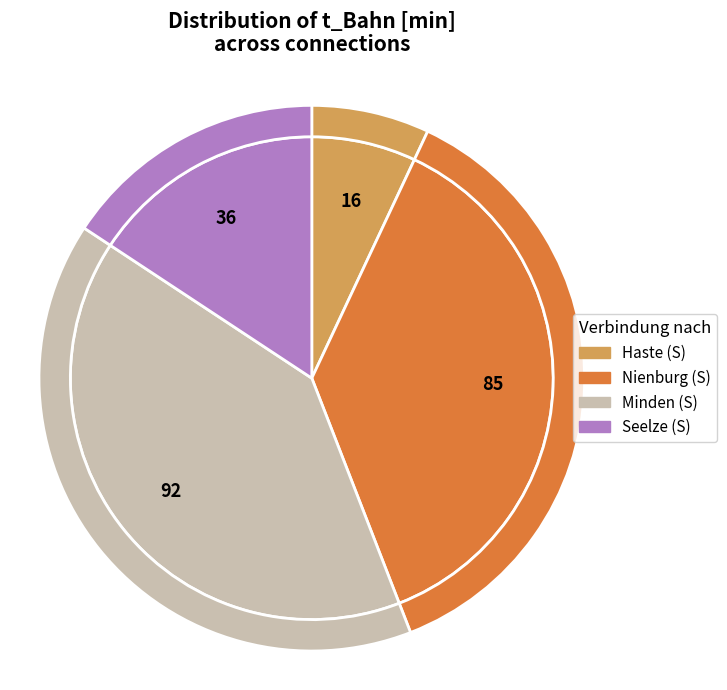

What percentage do Nienburg (S) and Haste (S) together represent?

44.1%